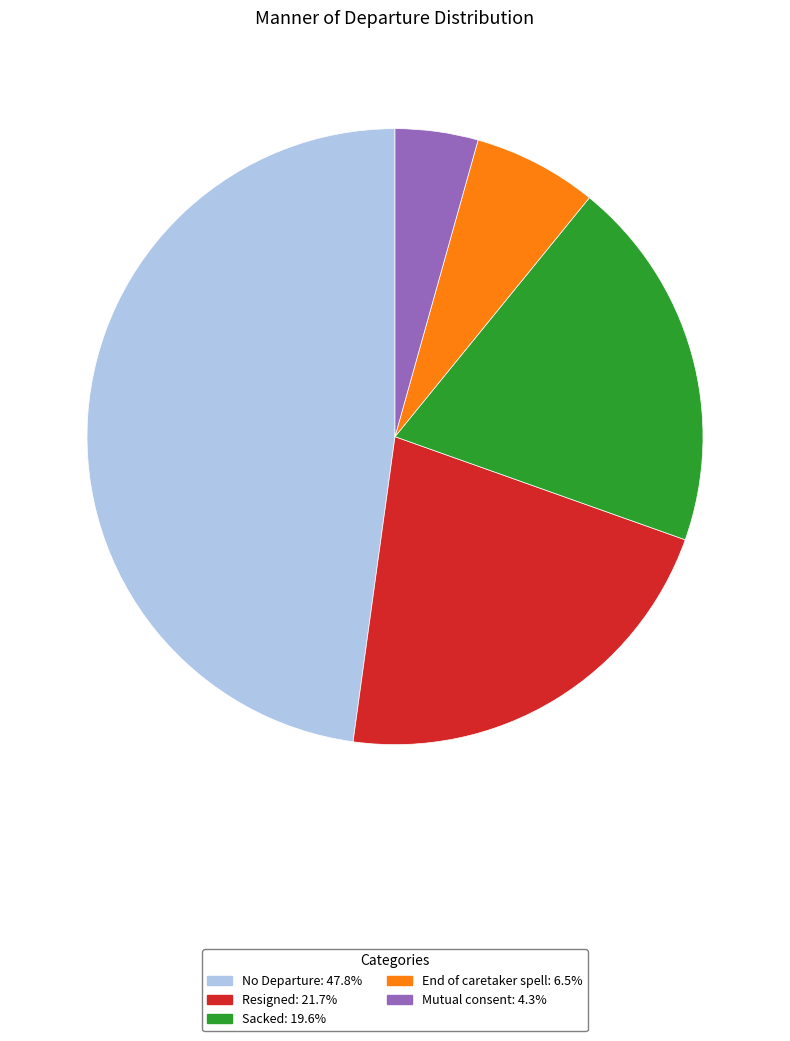

Do No Departure and Mutual consent together represent more than half of the pie?

Yes